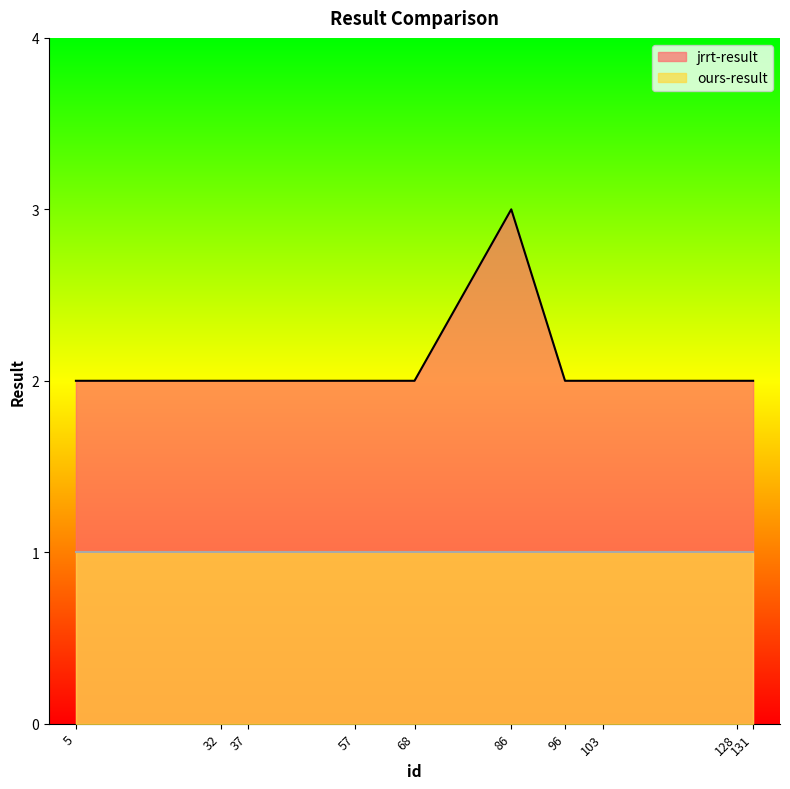

At which category does the data reach its first local peak?

86